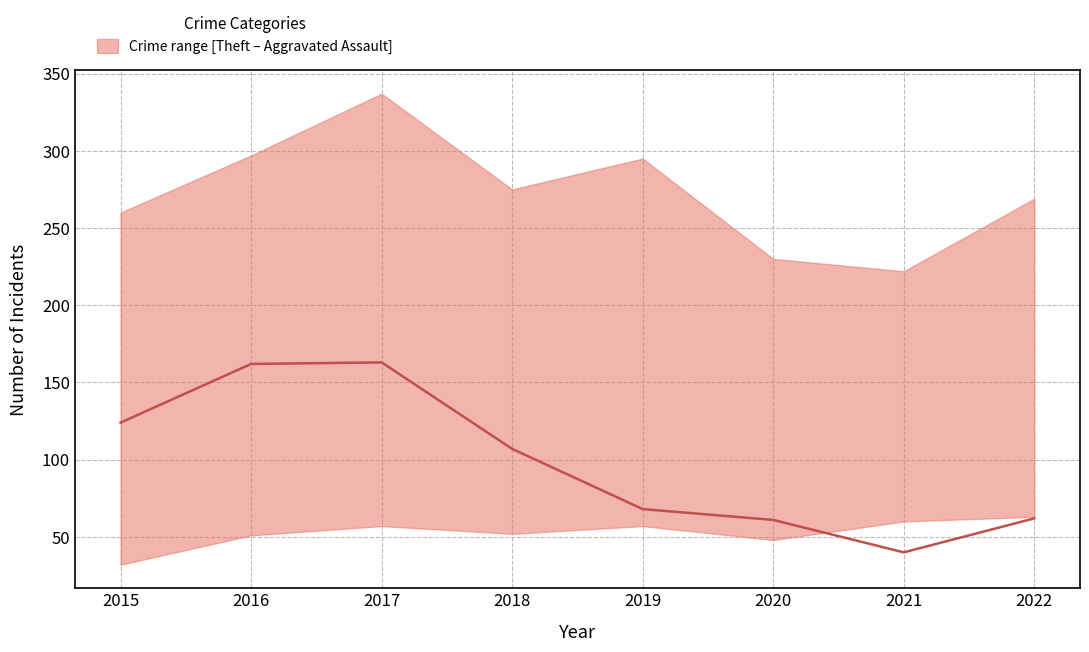

How many categories are shown in the chart?

8